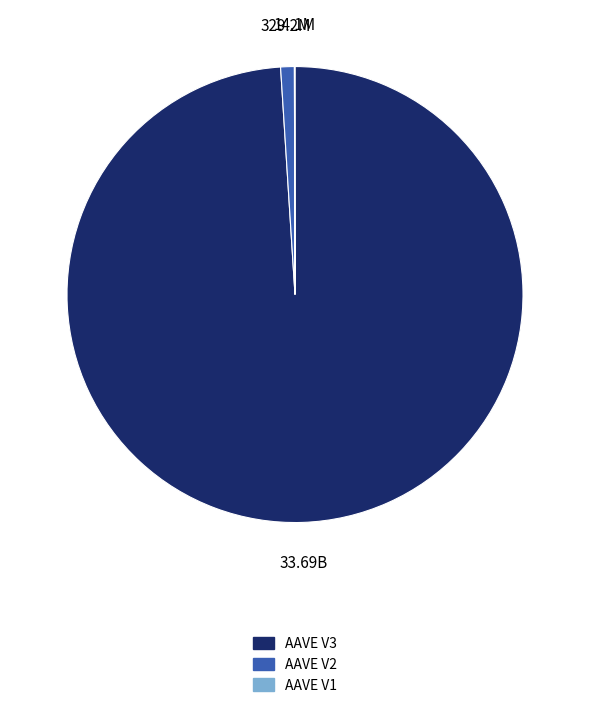

What is the ratio of the value at AAVE V3 to the value at AAVE V2?

102.3